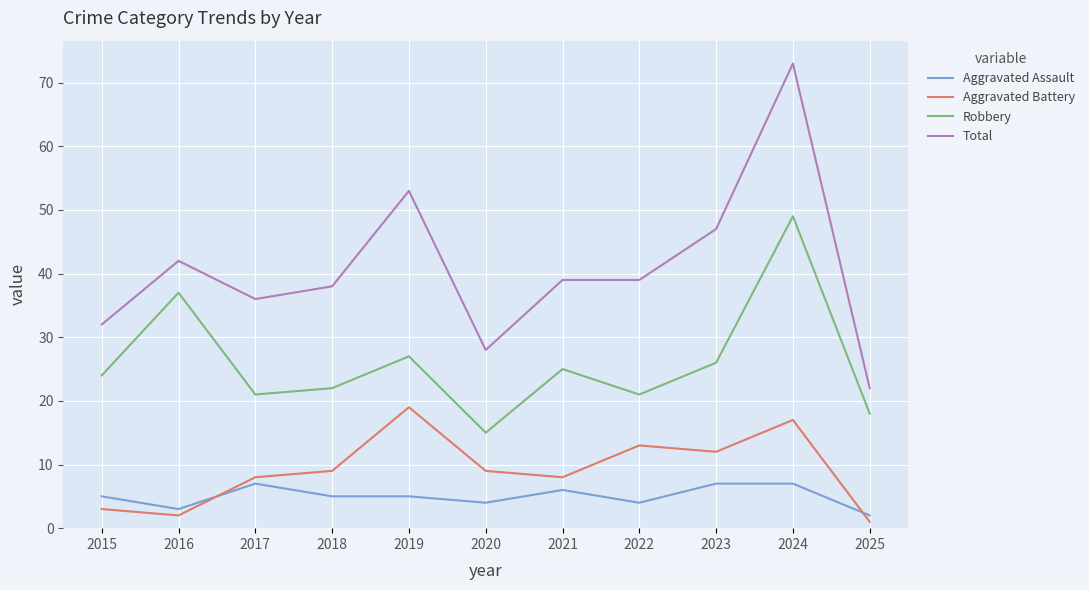

What is the difference between the Robbery values at 2018 and 2024?

27